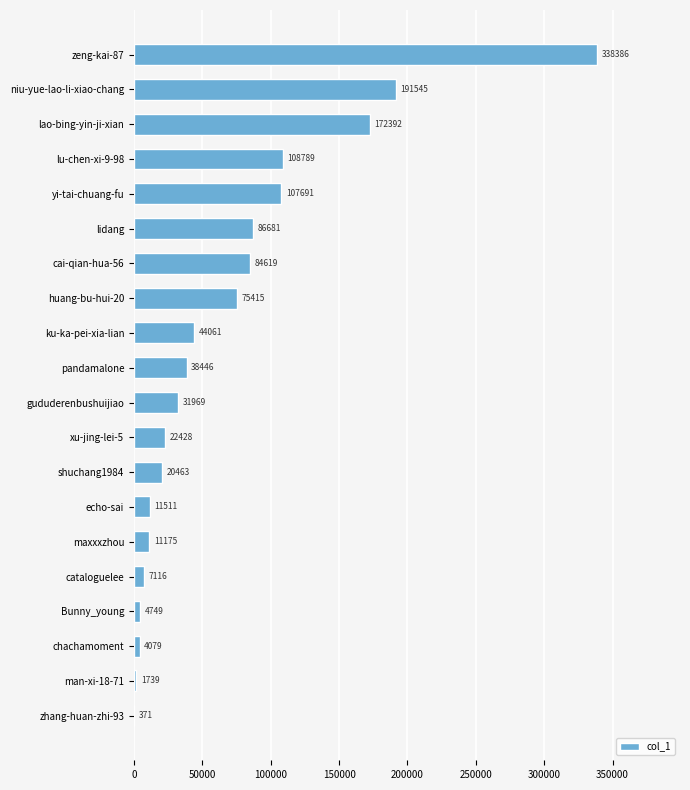

The chart shows a value of 4749 at Bunny_young. True or false?

True